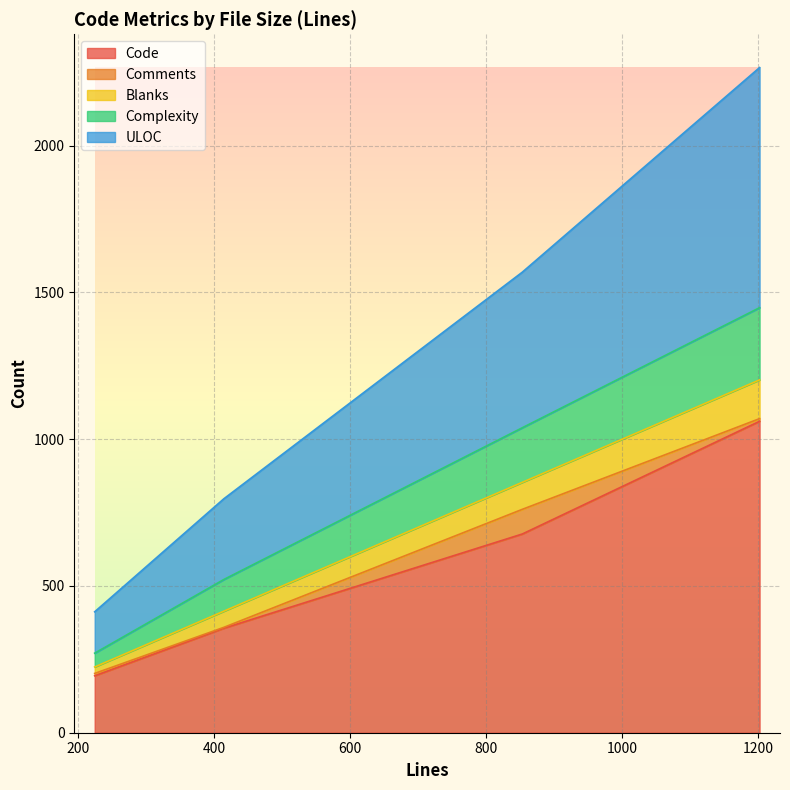

What is the maximum value for Code?

1061